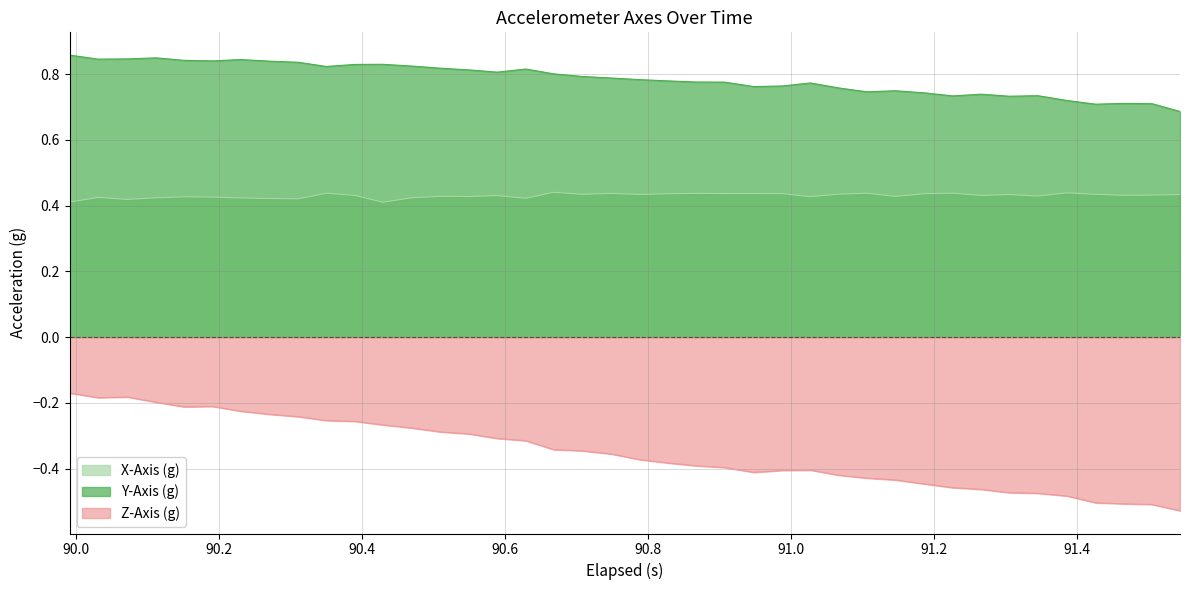

True or false: X-Axis (g) has more than 2 points higher than both neighbors.

True